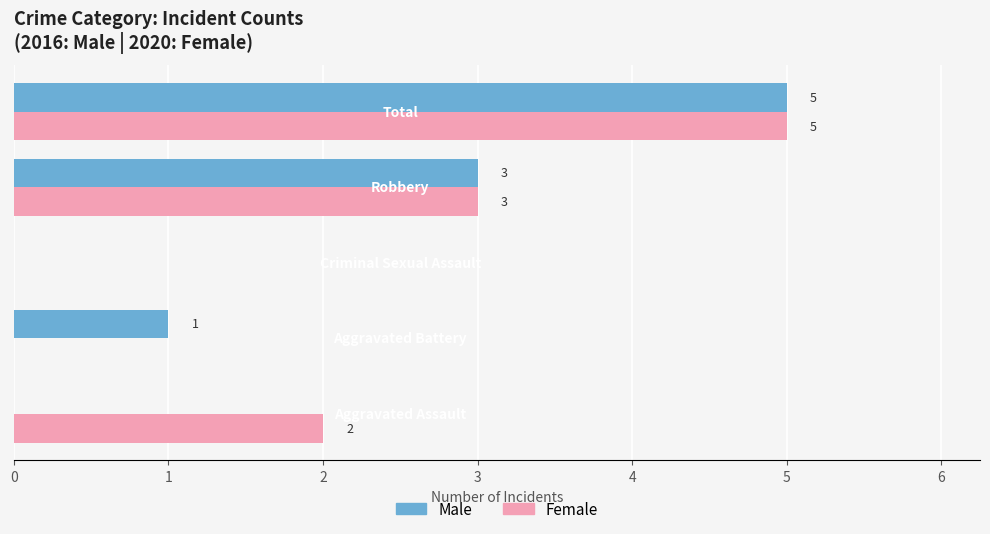

How many Female values are between 0 and 3?

4